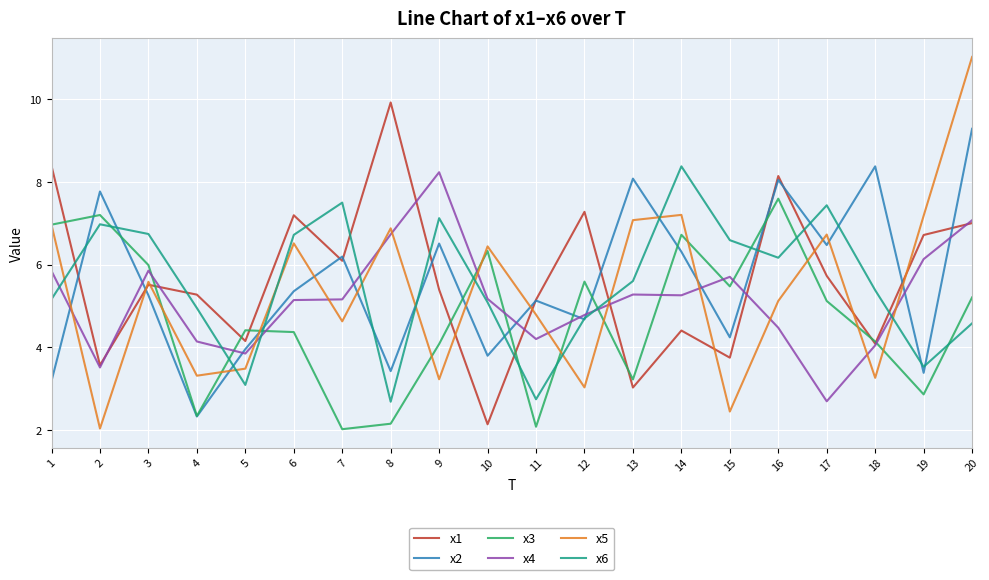

Which category has the highest value in the x2 series?

20